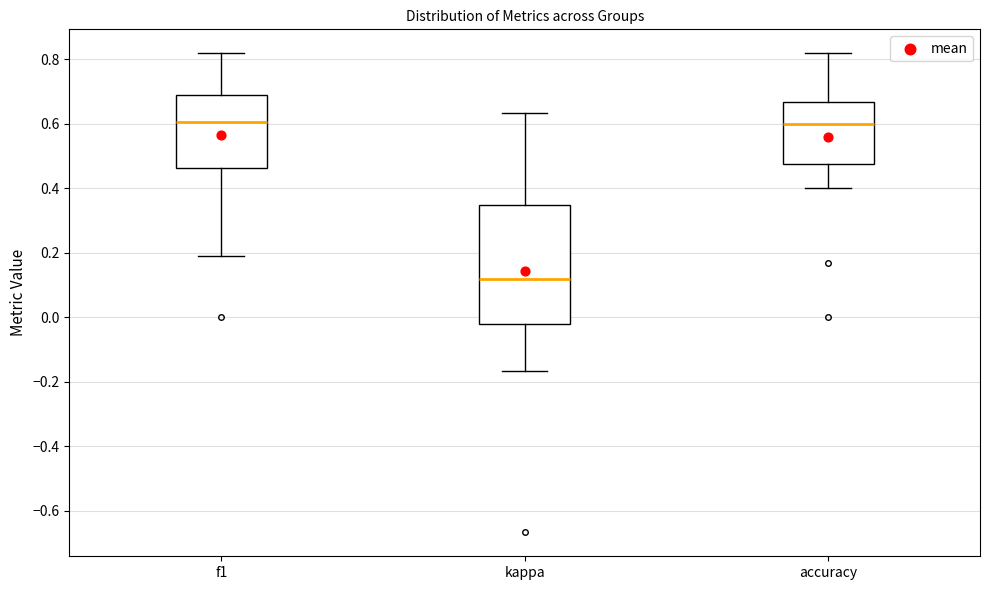

Reading left to right, read every box against the y-axis: the position of its median line, the range the box covers, and the ends of its whiskers. The values are not printed on the chart, so give them approximately, as read against the axis.

f1: median 0.60, box 0.46 to 0.70, whiskers 0.20 to 0.82
kappa: median 0.12, box -0.02 to 0.34, whiskers -0.16 to 0.64
accuracy: median 0.60, box 0.48 to 0.66, whiskers 0.40 to 0.82